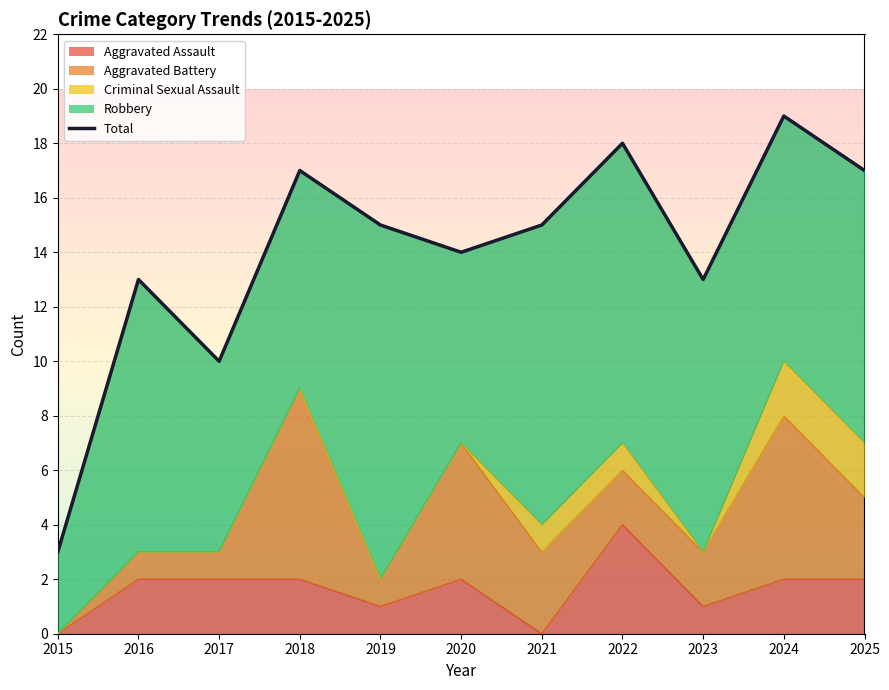

What is the difference between the values at 2019 and 2018?

2